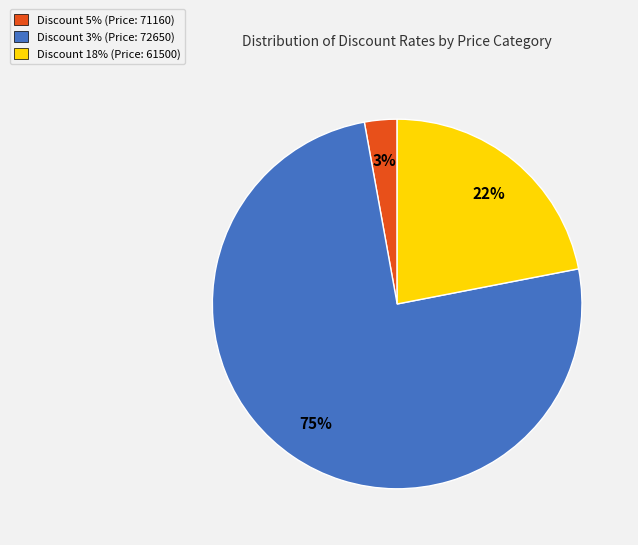

Approximately how many times larger is the value at Discount 5% compared to Discount 3%?

0.0